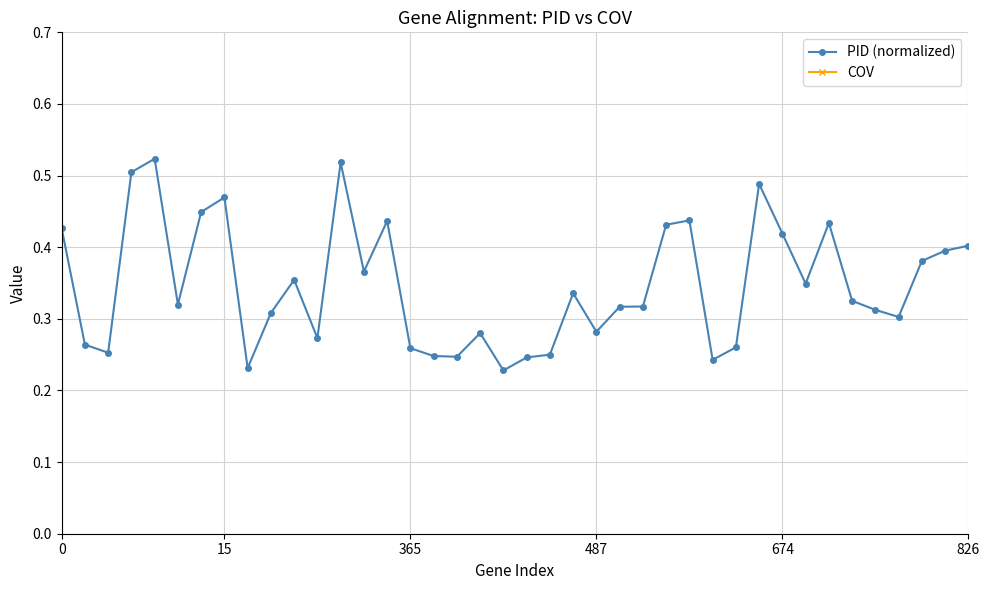

Count the PID (normalized) values in the range 0 to 1.

40